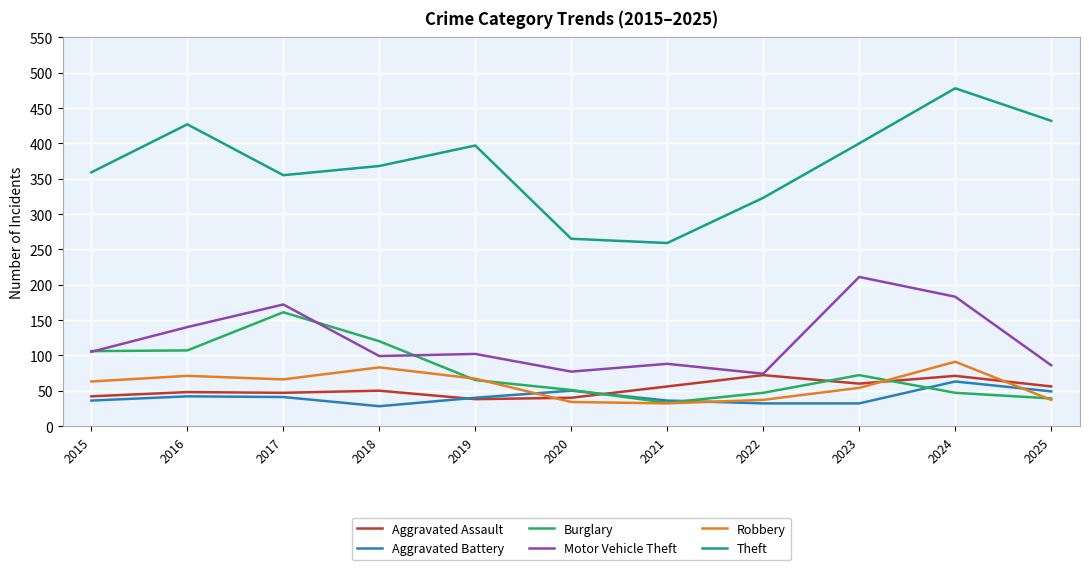

What is the total value across all series at 2021?

504